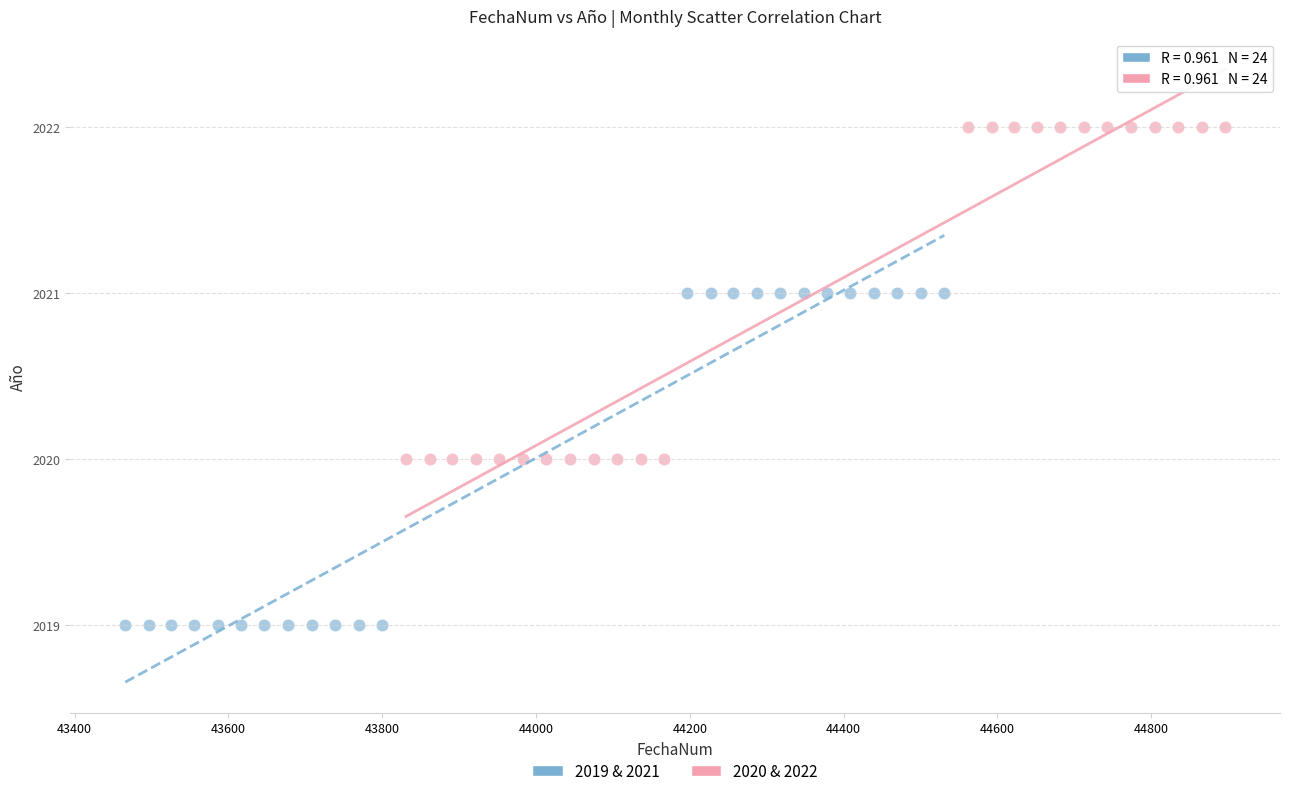

Which series contains the highest Y value?

2020 & 2022